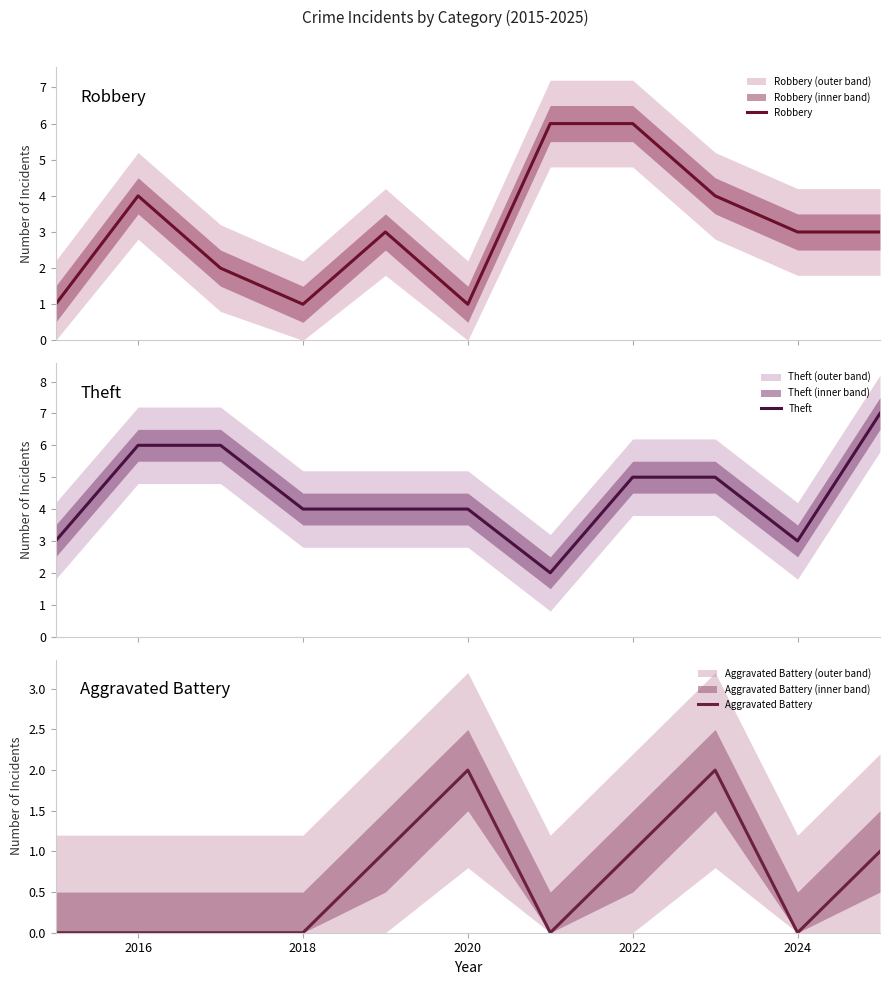

The value of Aggravated Battery at 2018 is 1. True or false?

False